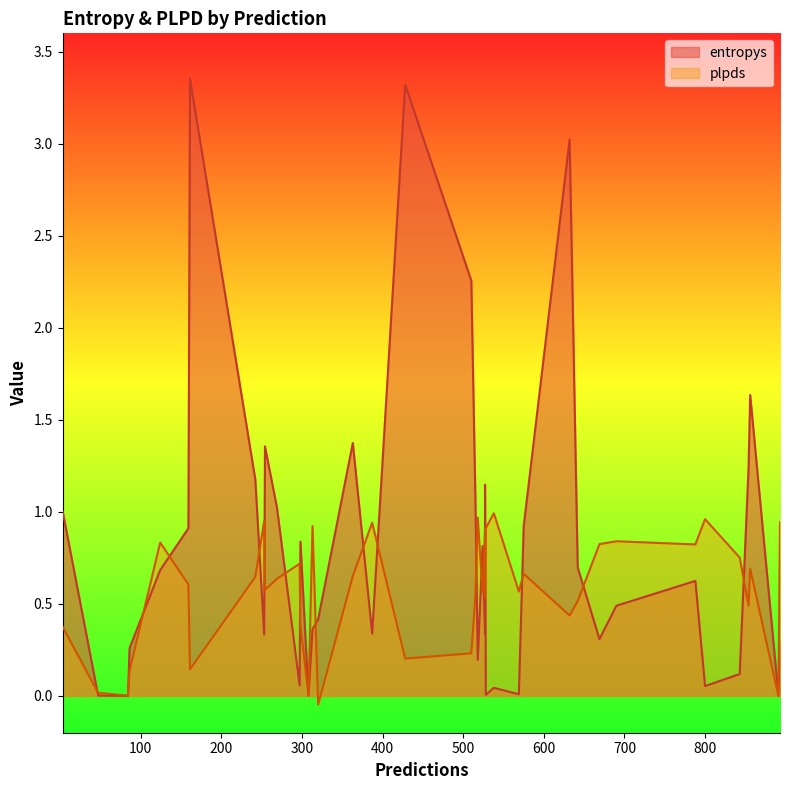

What are all the series names shown in the legend?

entropys, plpds